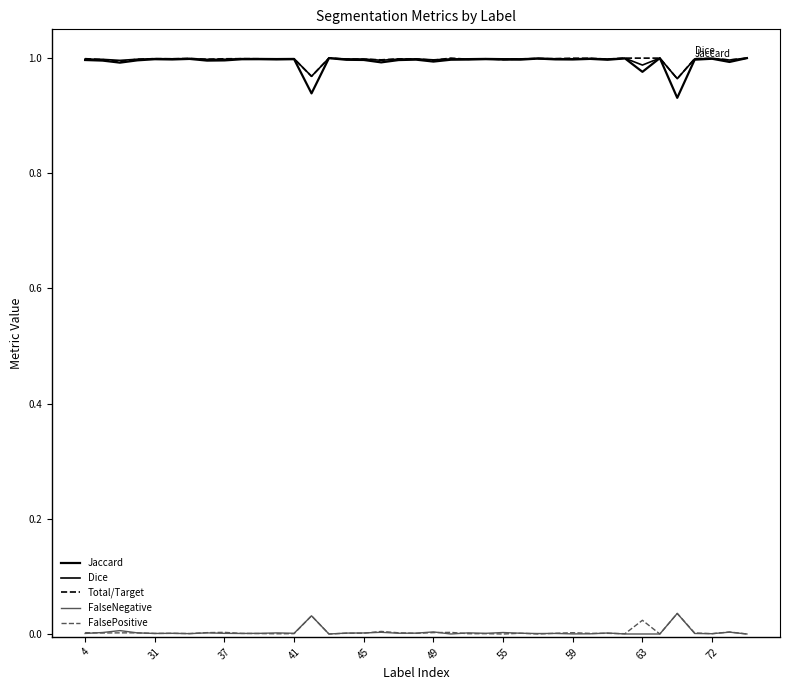

In Jaccard, how many points are higher than both neighbors (excluding endpoints)?

12